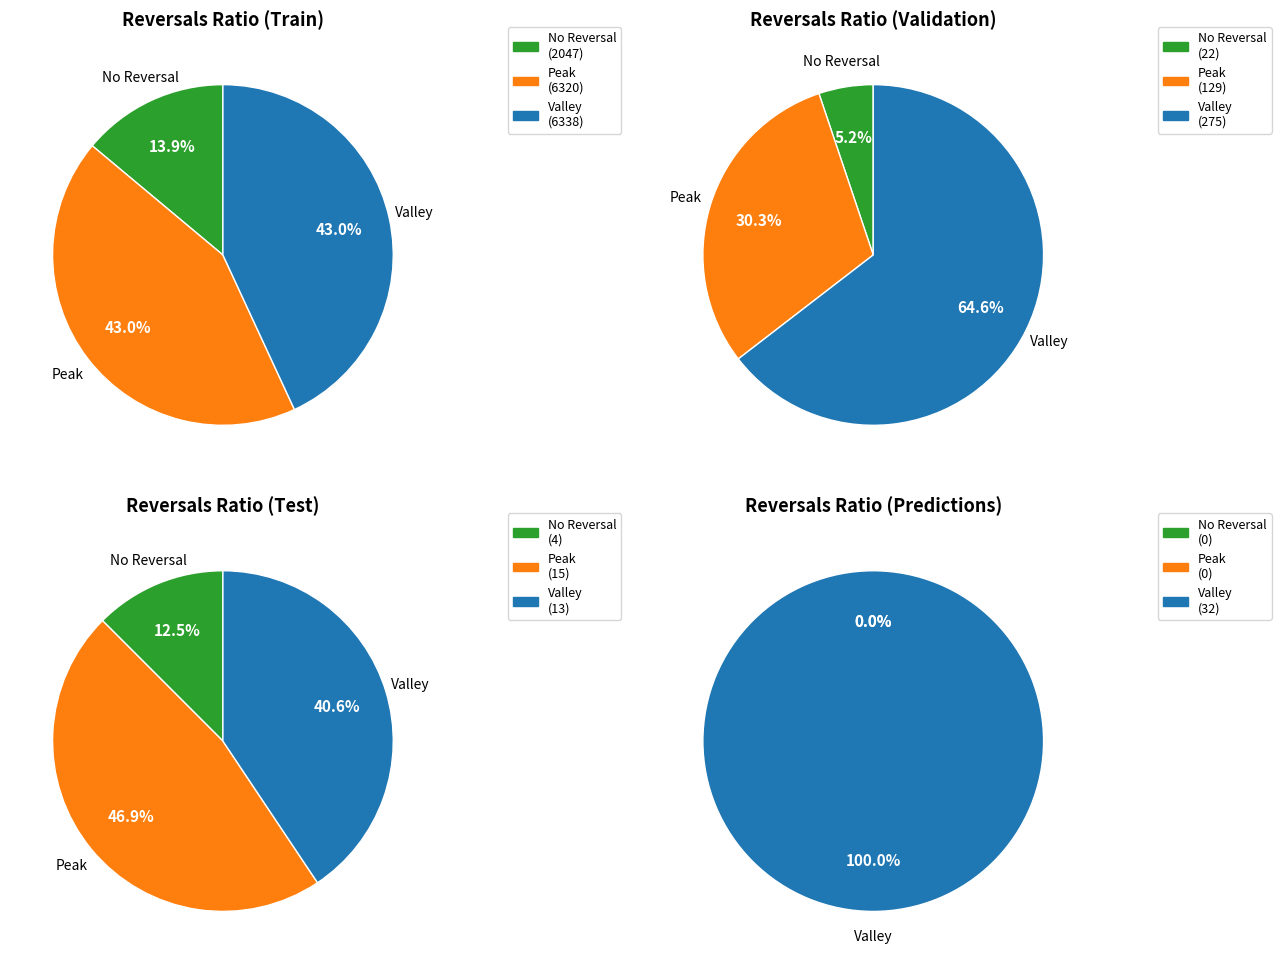

Is there any slice that represents more than half of the pie?

No